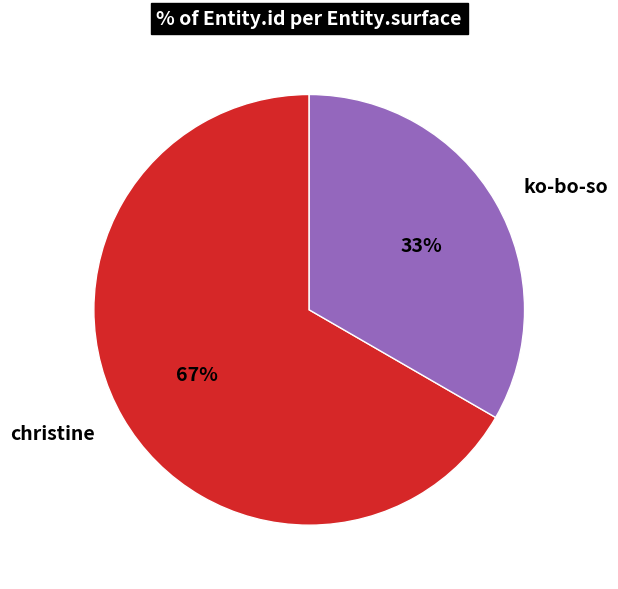

What percentage is the ko-bo-so slice, to the nearest percent?

33%